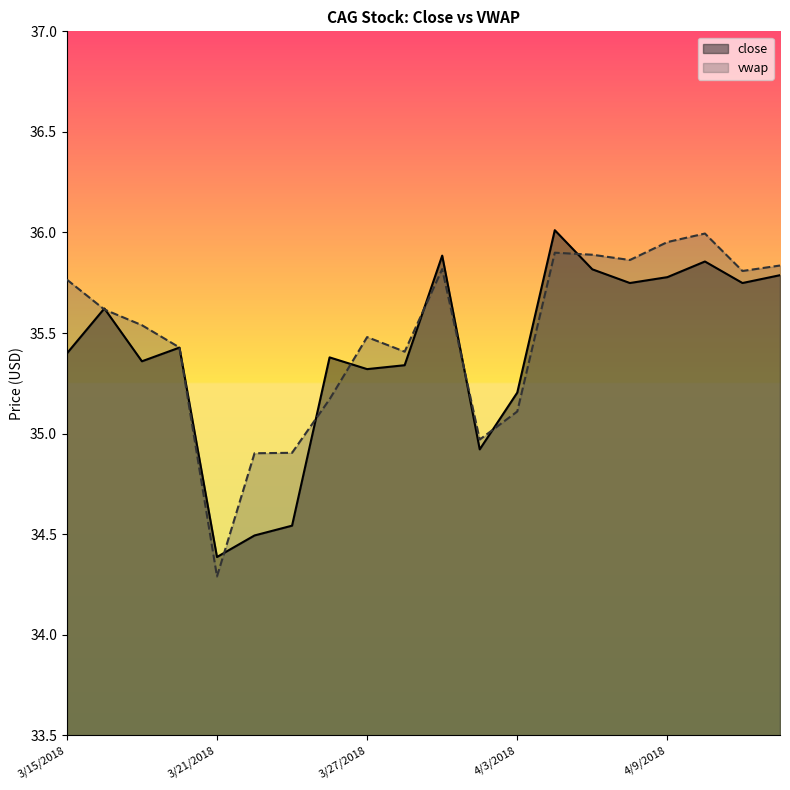

Is the value of close at 4/5/2018 greater than the value of vwap at 4/6/2018?

No